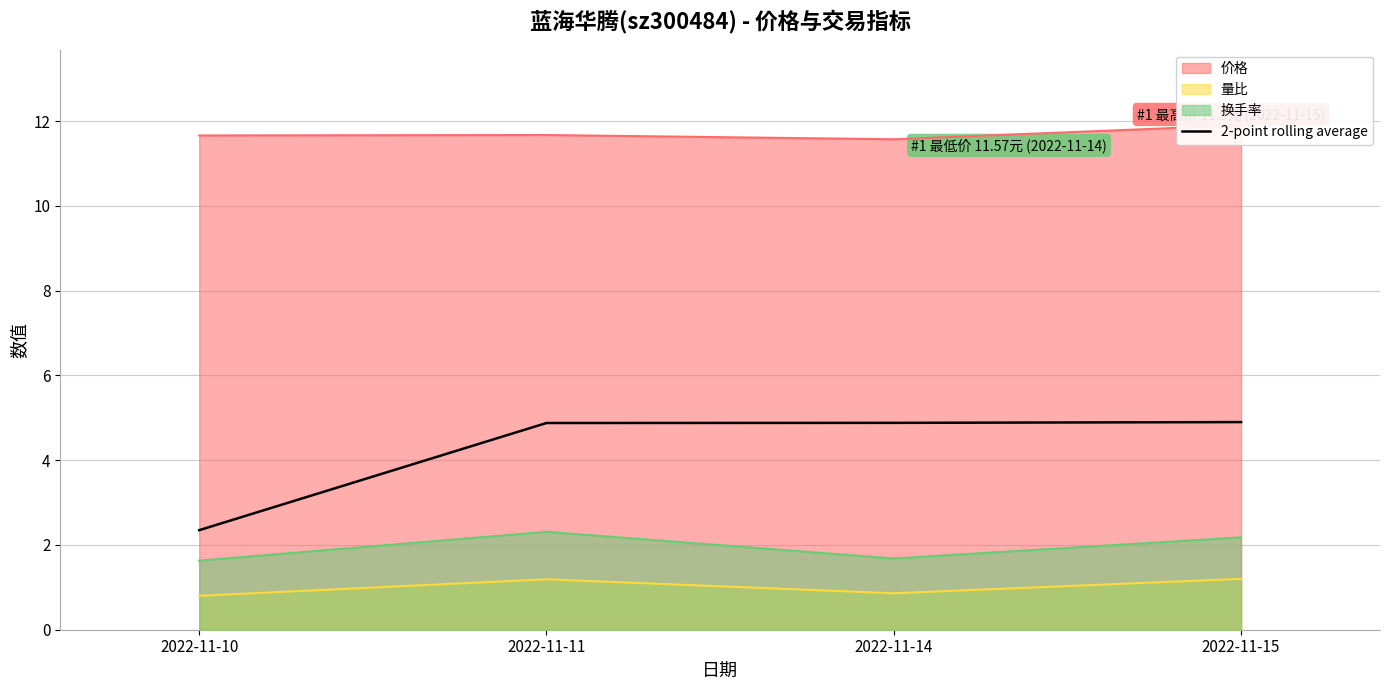

Reading right to left, extract all data points from this chart.

价格 (line): 11.9	11.6	11.7	11.7
量比 (line): 1.2	0.9	1.2	0.8
换手率 (line): 2.2	1.7	2.3	1.6
2-point rolling average: 4.9	4.9	4.9	2.3